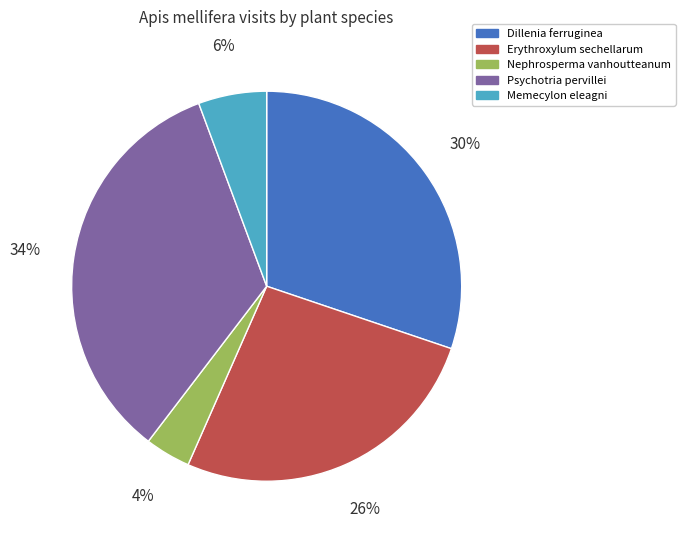

Rank the categories by value from lowest to highest.

Nephrosperma vanhoutteanum, Memecylon eleagni, Erythroxylum sechellarum, Dillenia ferruginea, Psychotria pervillei